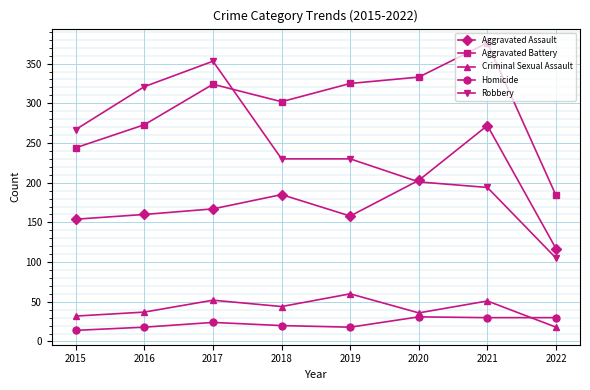

Rank the series at 2019 from highest to lowest value.

Aggravated Battery, Robbery, Aggravated Assault, Criminal Sexual Assault, Homicide